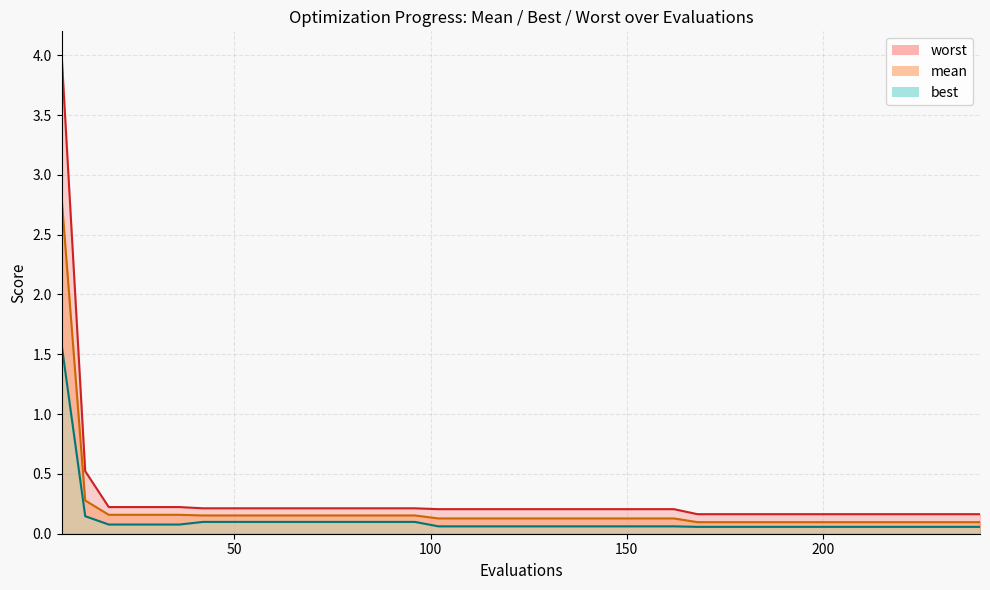

True or false: worst has more than 0 interior local peaks.

False